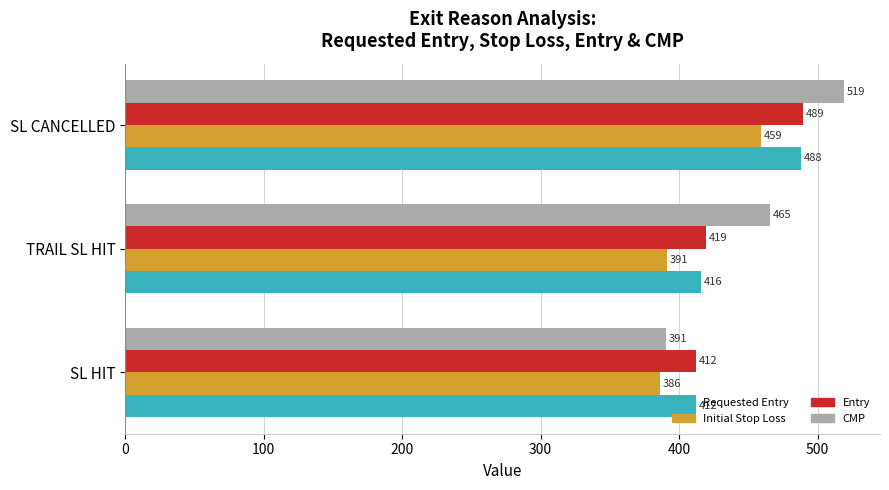

Which series has the largest total across all categories?

CMP